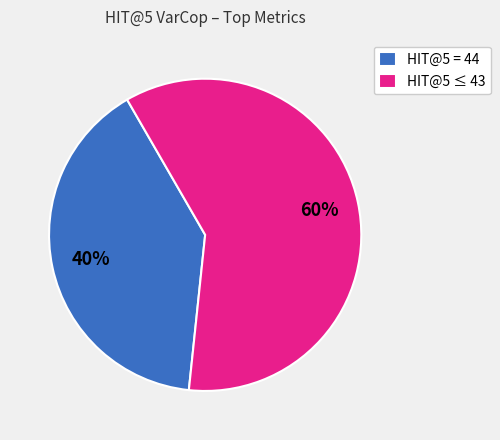

To the nearest percent, what is the average slice percentage?

50%